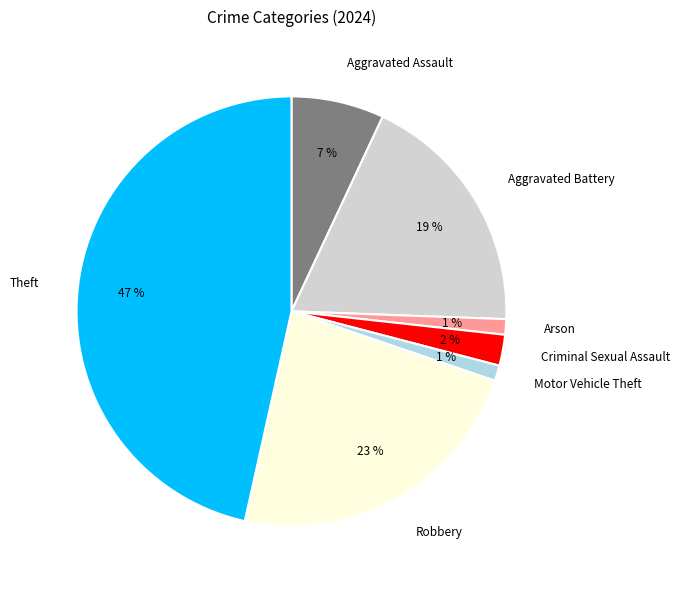

Do Aggravated Assault and Robbery together represent more than half of the pie?

No